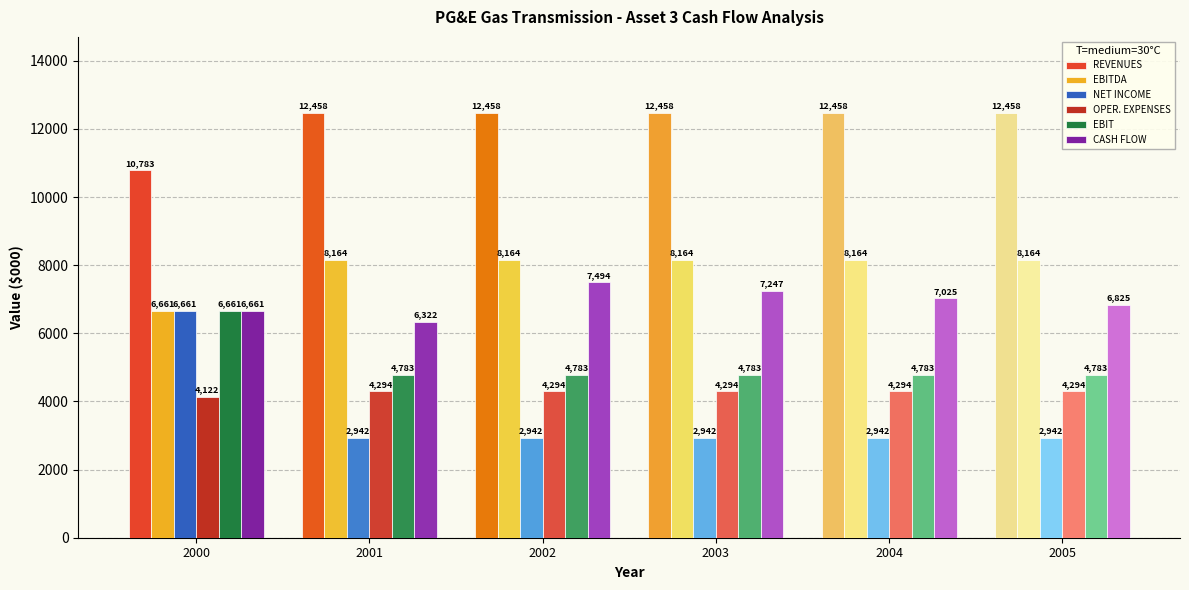

Where is CASH FLOW nearest to the value 6908?

2005